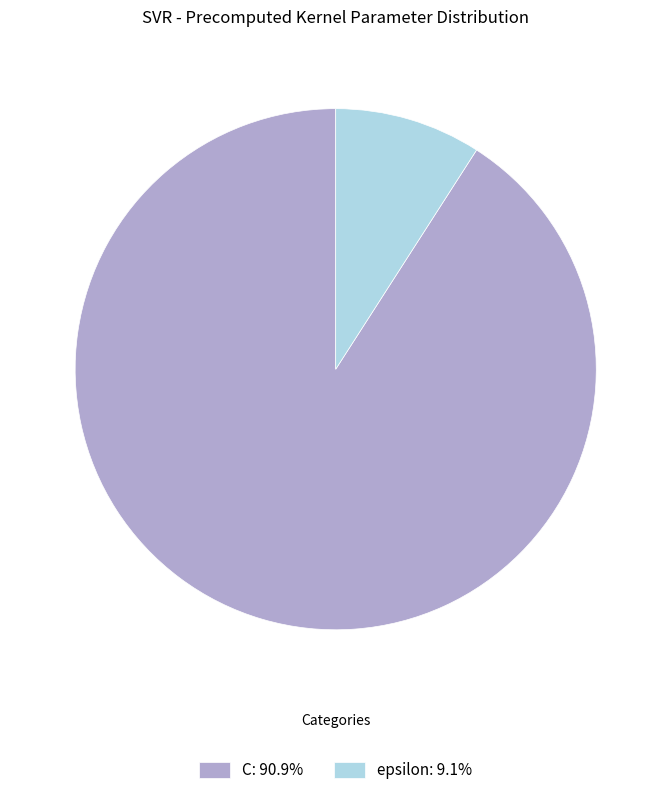

Do epsilon: 9.1% and C: 90.9% together represent more than half of the pie?

Yes